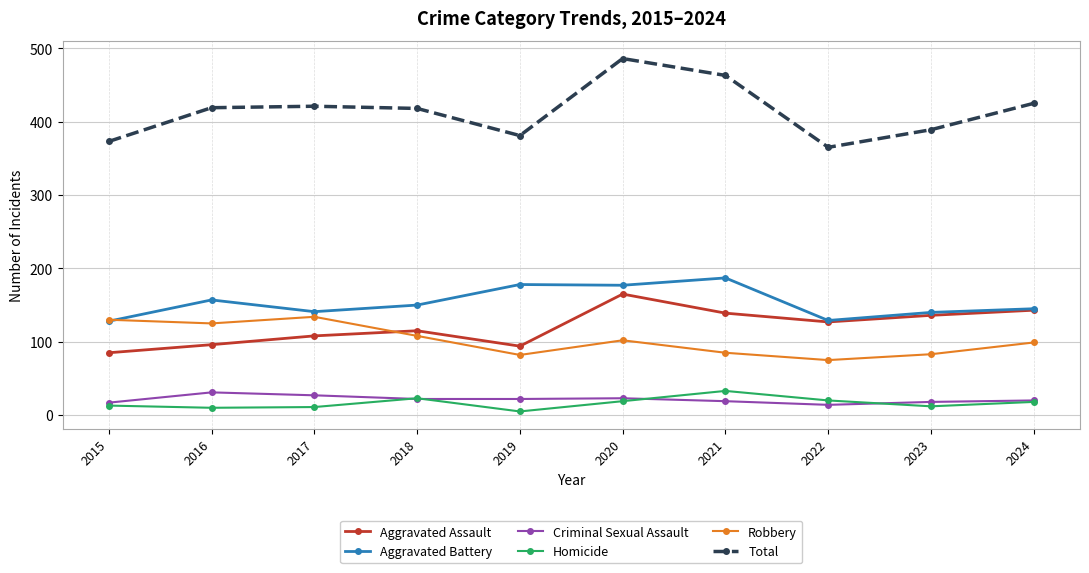

What is the value of the Robbery point at the 9th from the left?

83